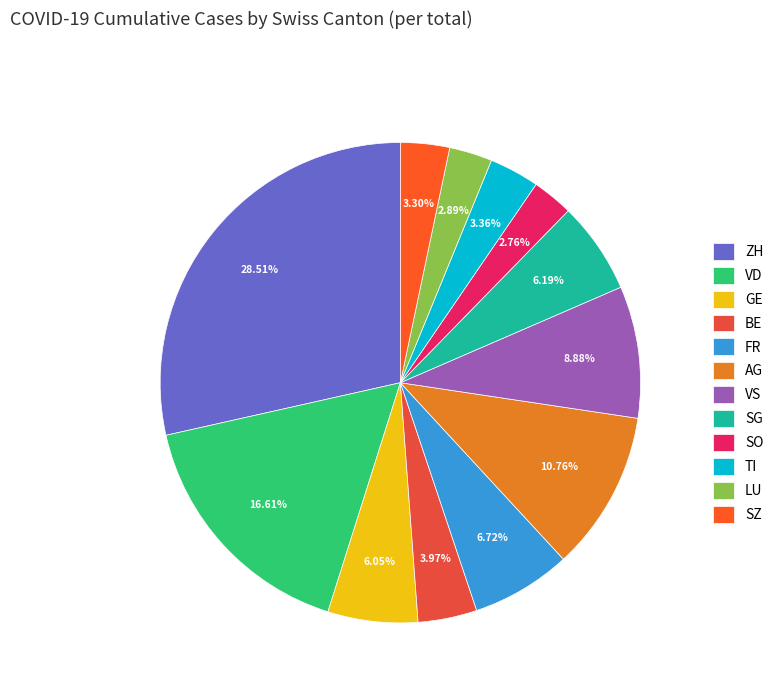

Count the number of slices in the pie.

12